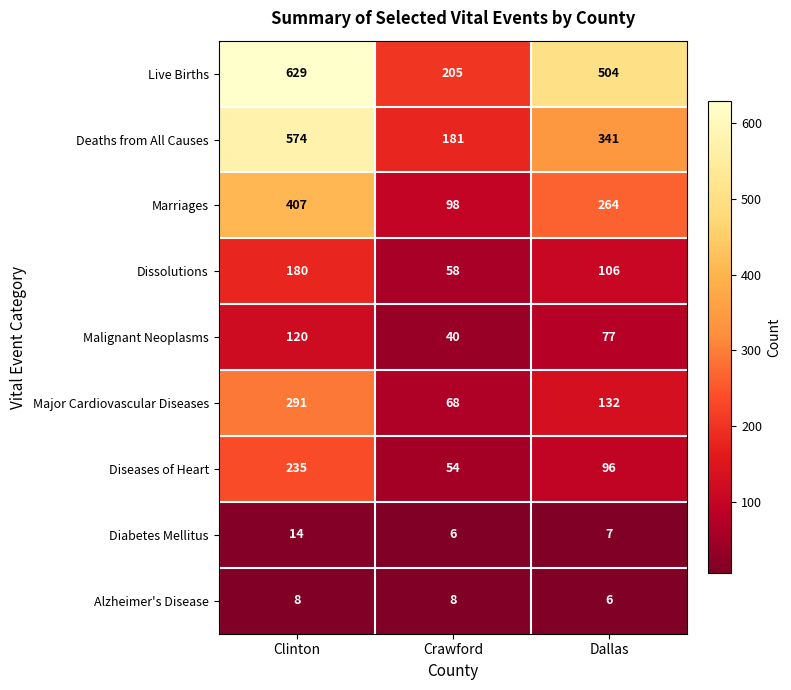

What is the maximum value shown in the chart?

629